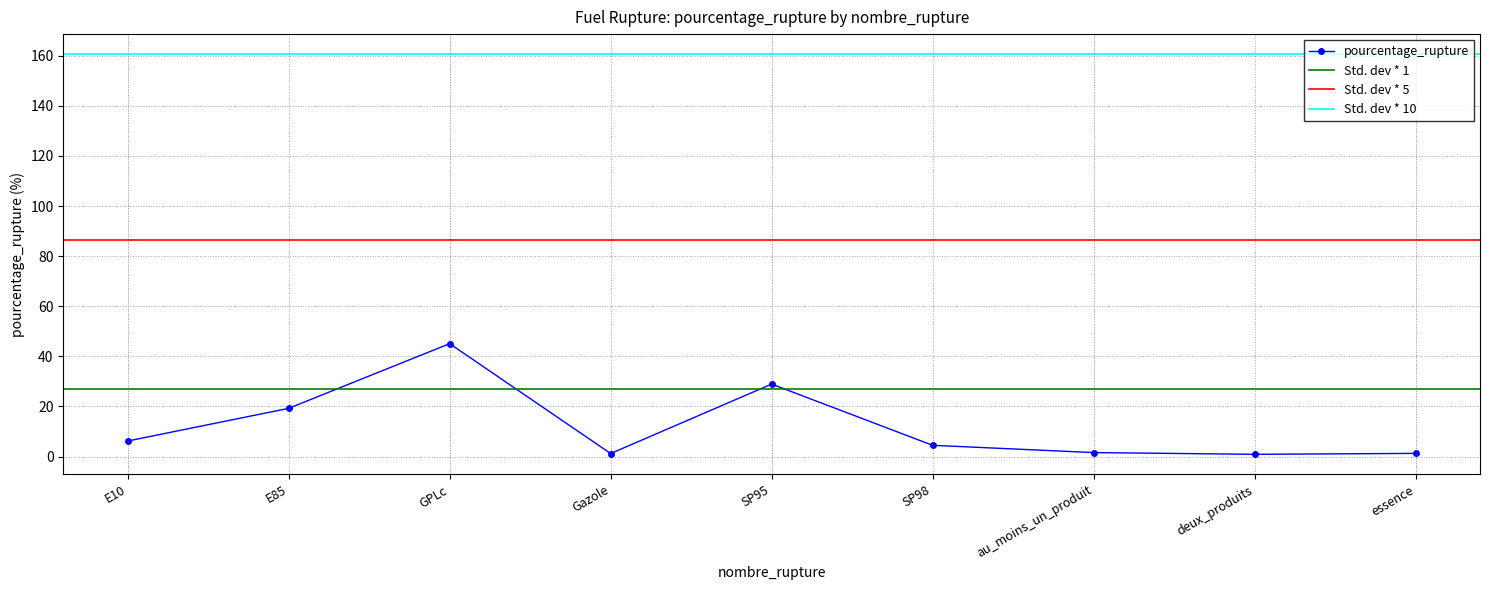

What position from the left is essence?

9